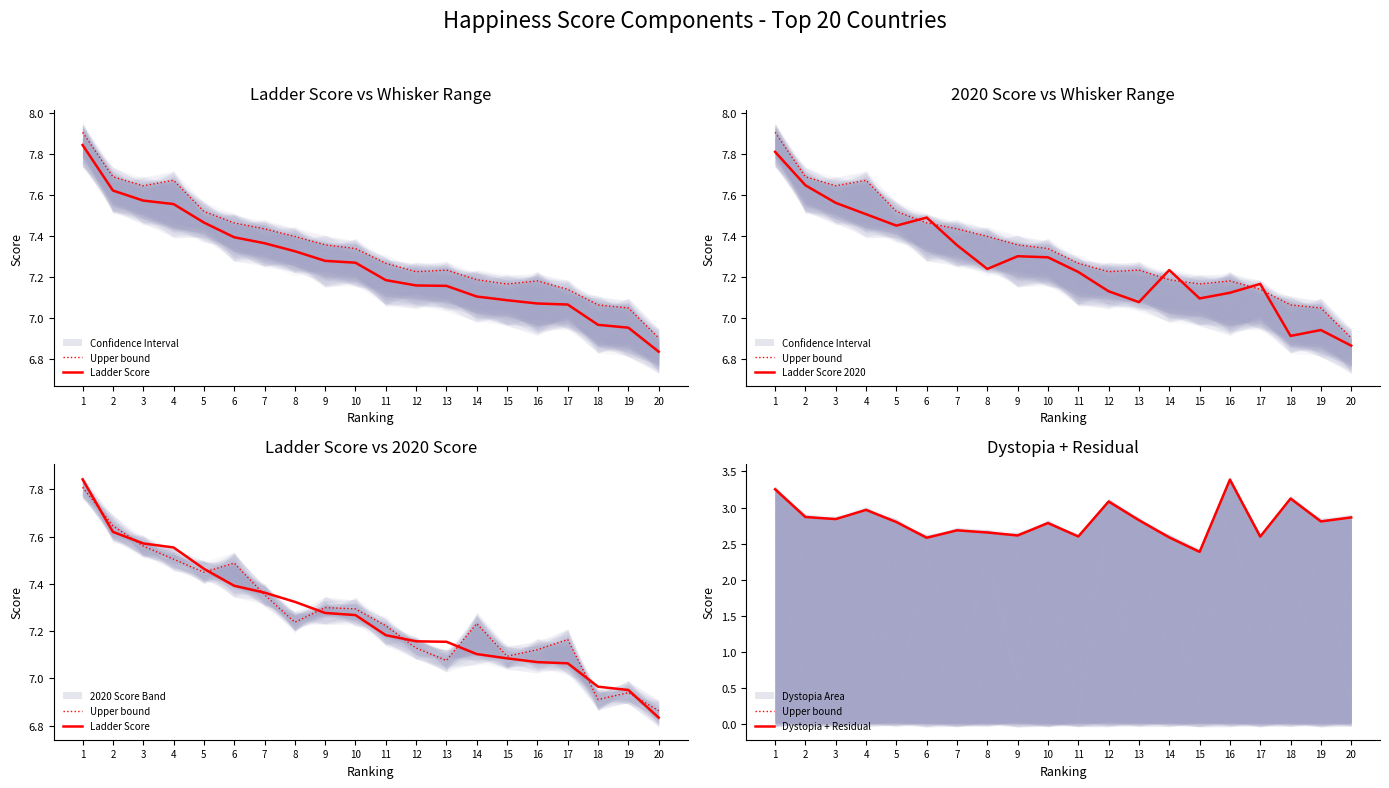

What is the highest value of the Dystopia + Residual series?

3.4